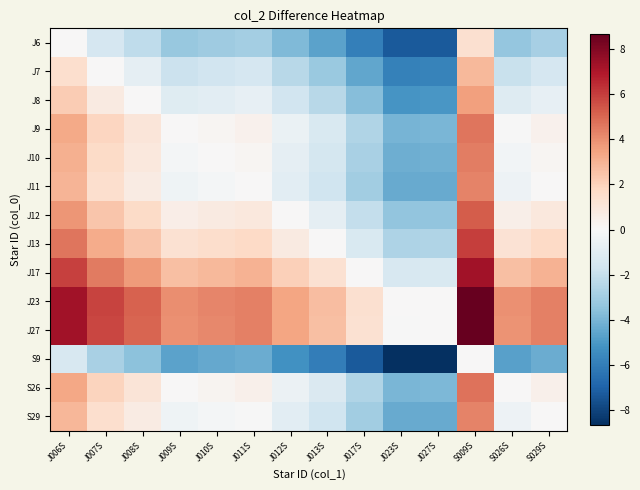

What is the total value across all series at J023S?

-55.2